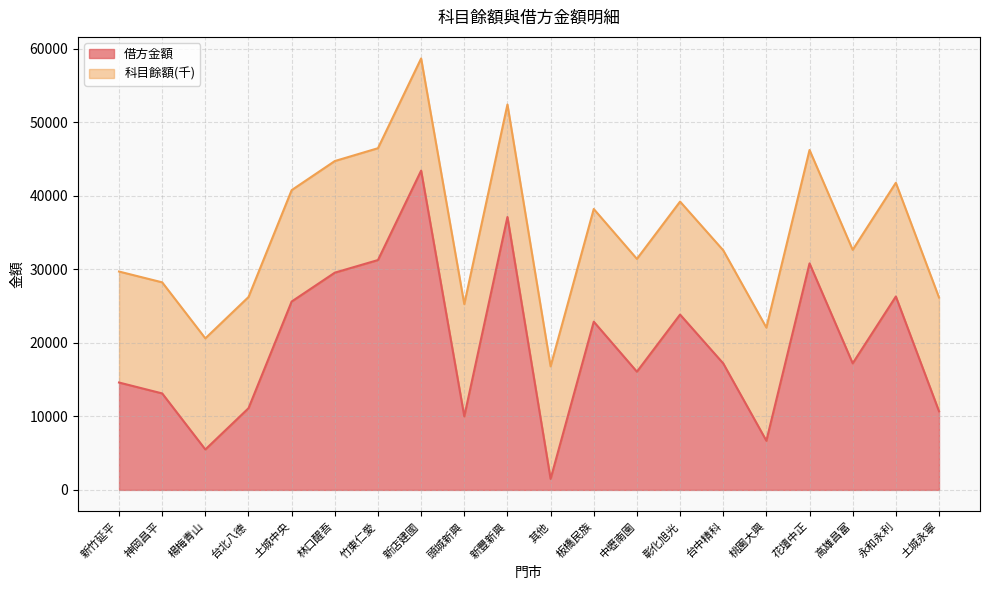

Is it true that the value at 板橋民族 is 14046?

False